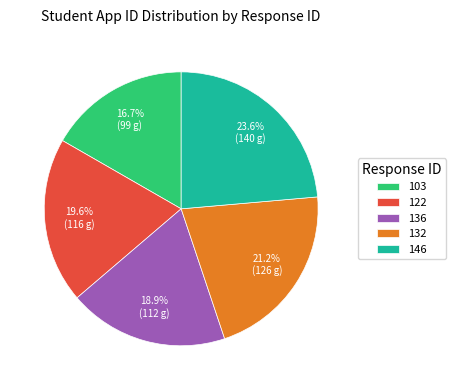

The 122 slice represents 20% of the pie. True or false?

True